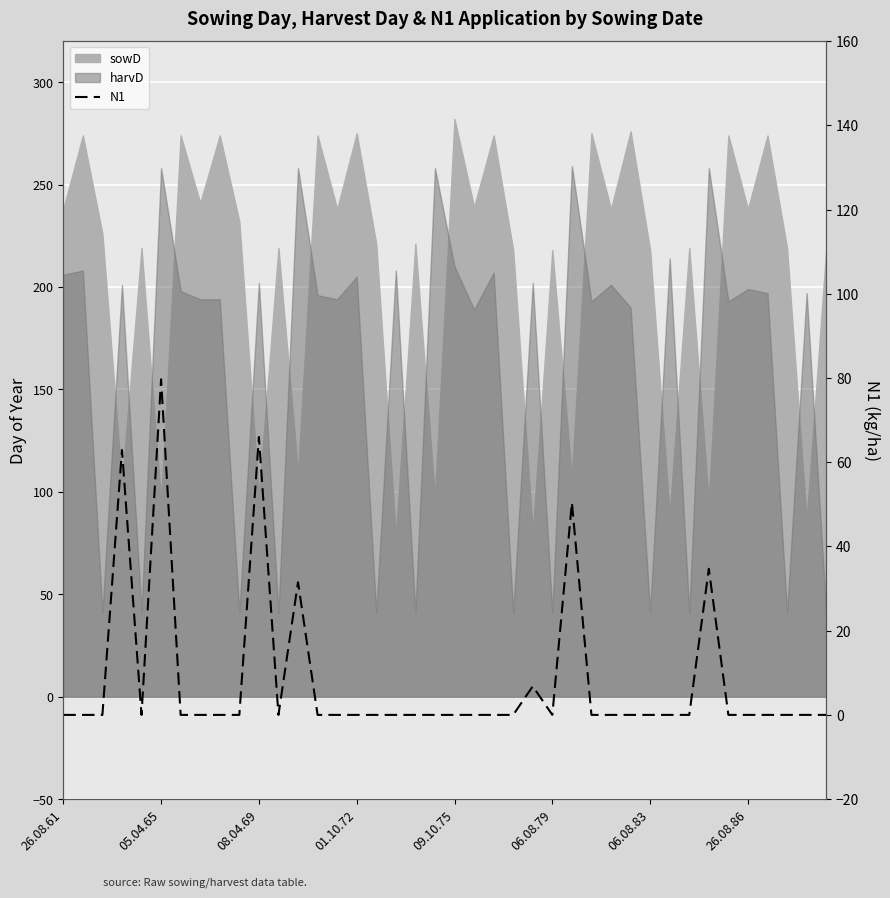

Reading left to right, list all the values displayed in this chart.

0.0	0.0	0.0	62.9	0.0	79.7	0.0	0.0	0.0	0.0	66.0	0.0	31.5	0.0	0.0	0.0	0.0	0.0	0.0	0.0	0.0	0.0	0.0	0.0	6.8	0.0	50.4	0.0	0.0	0.0	0.0	0.0	0.0	34.7	0.0	0.0	0.0	0.0	0.0	0.0